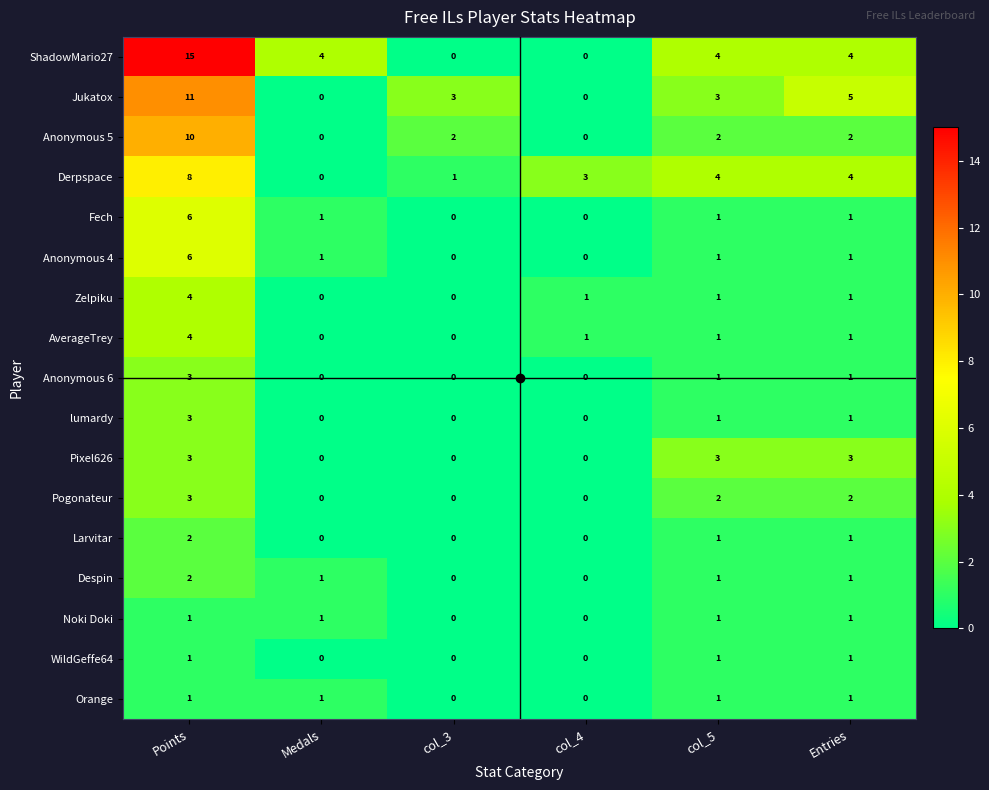

At which category does the chart reach its peak across all series?

Points